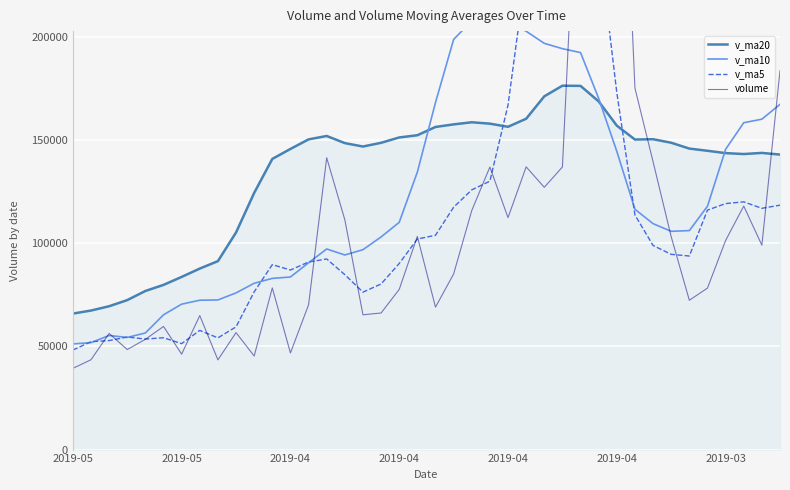

What is the difference between the second highest and minimum values in the volume series?

335632.0